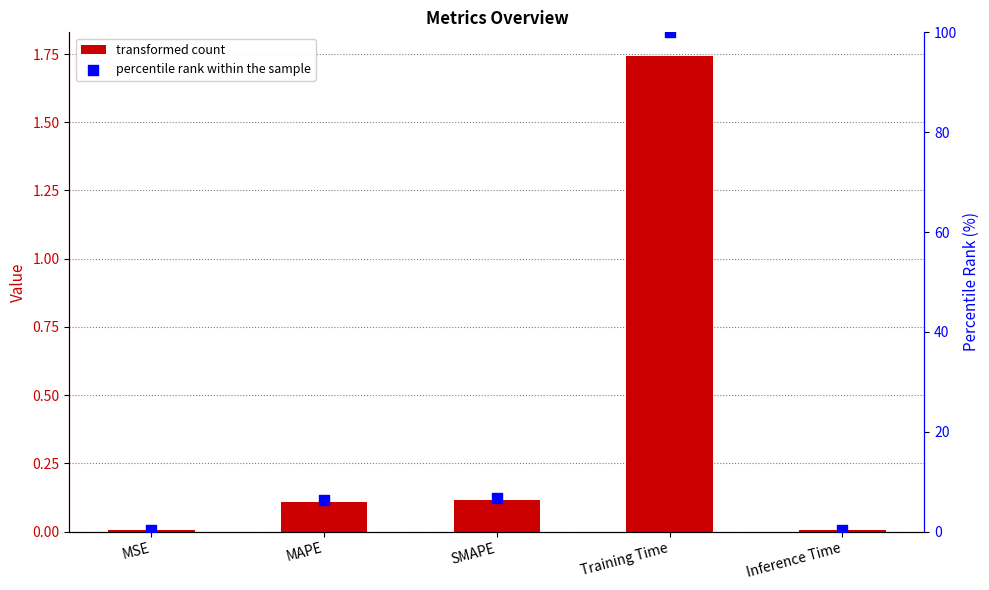

Which series has the largest total across all categories?

percentile rank within the sample